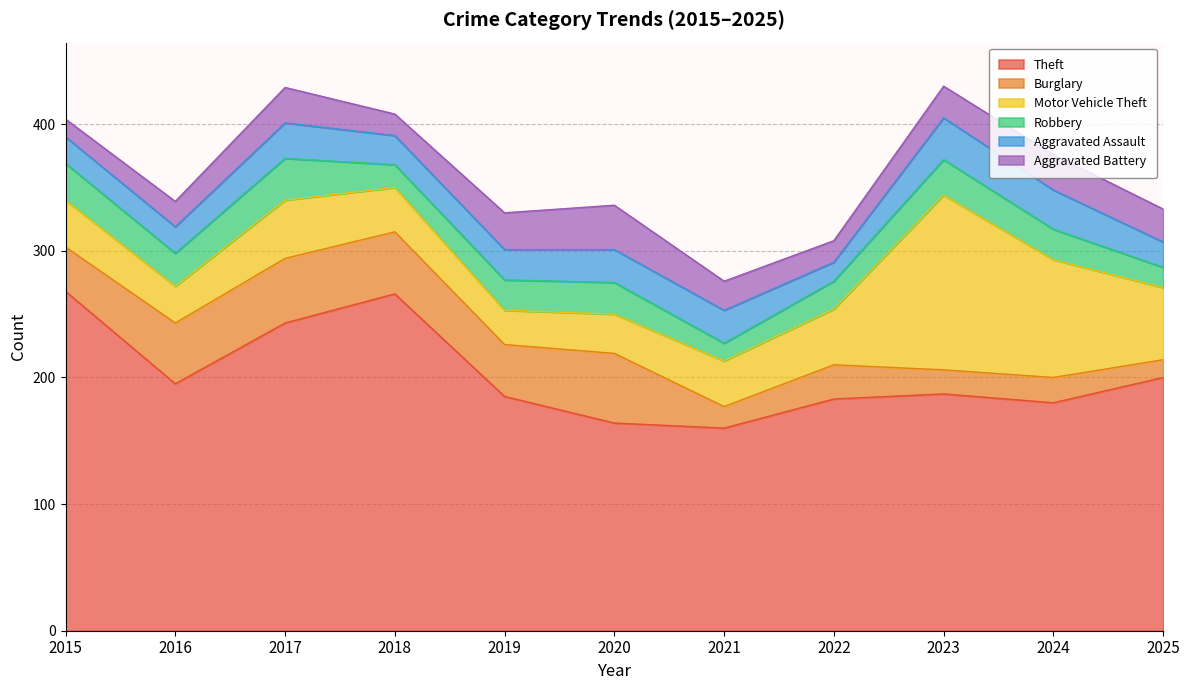

True or false: Burglary and Theft intersect in this chart.

False